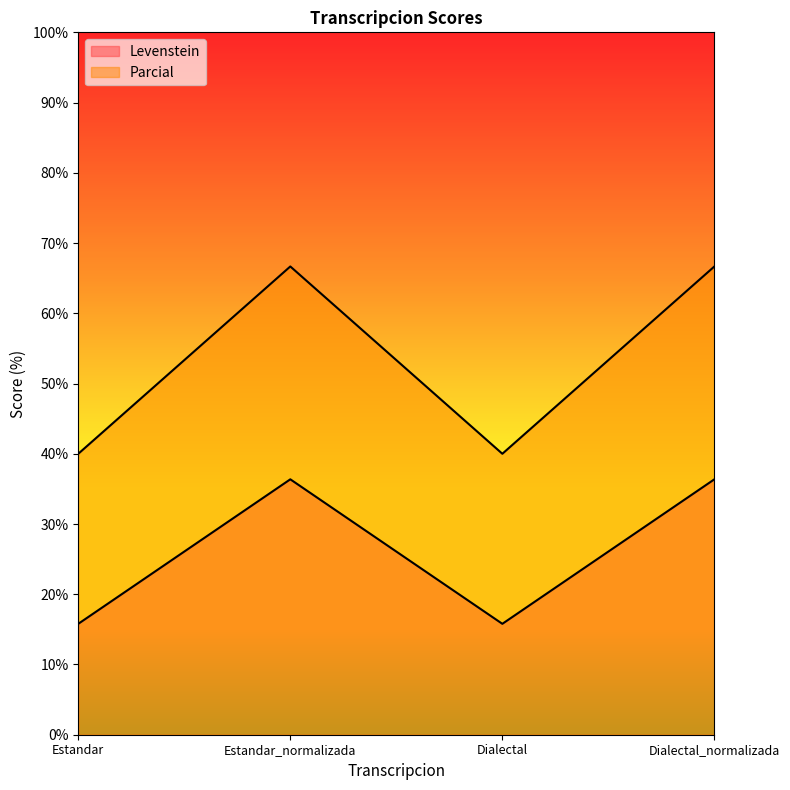

True or false: Levenstein has a value of 55.4 at Estandar.

False